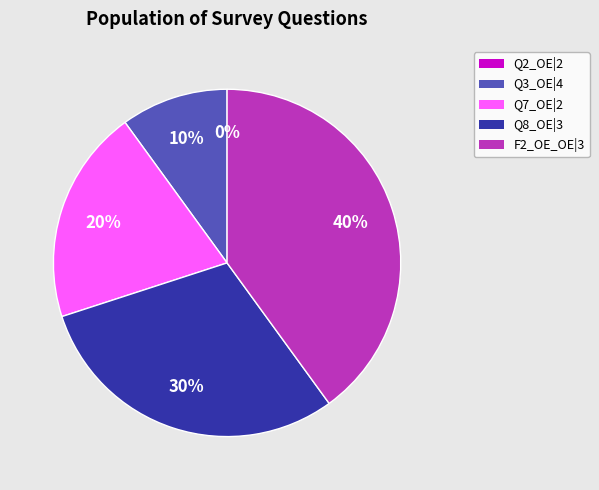

Count the number of slices in the pie.

5